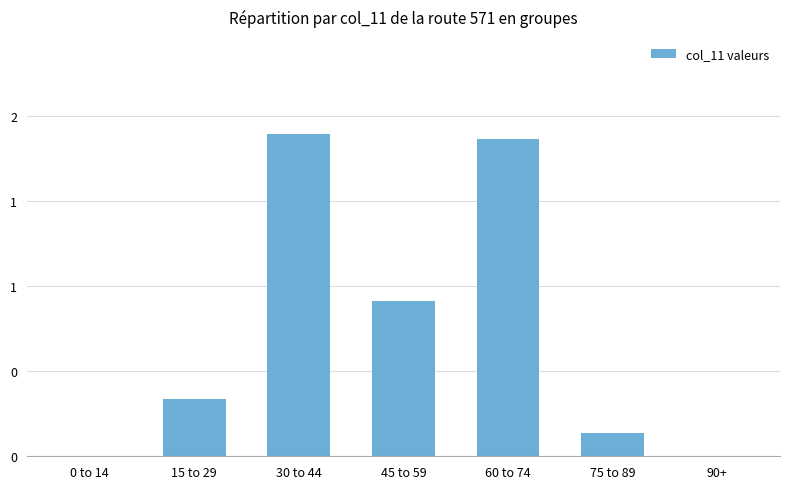

Are the bars horizontal?

No